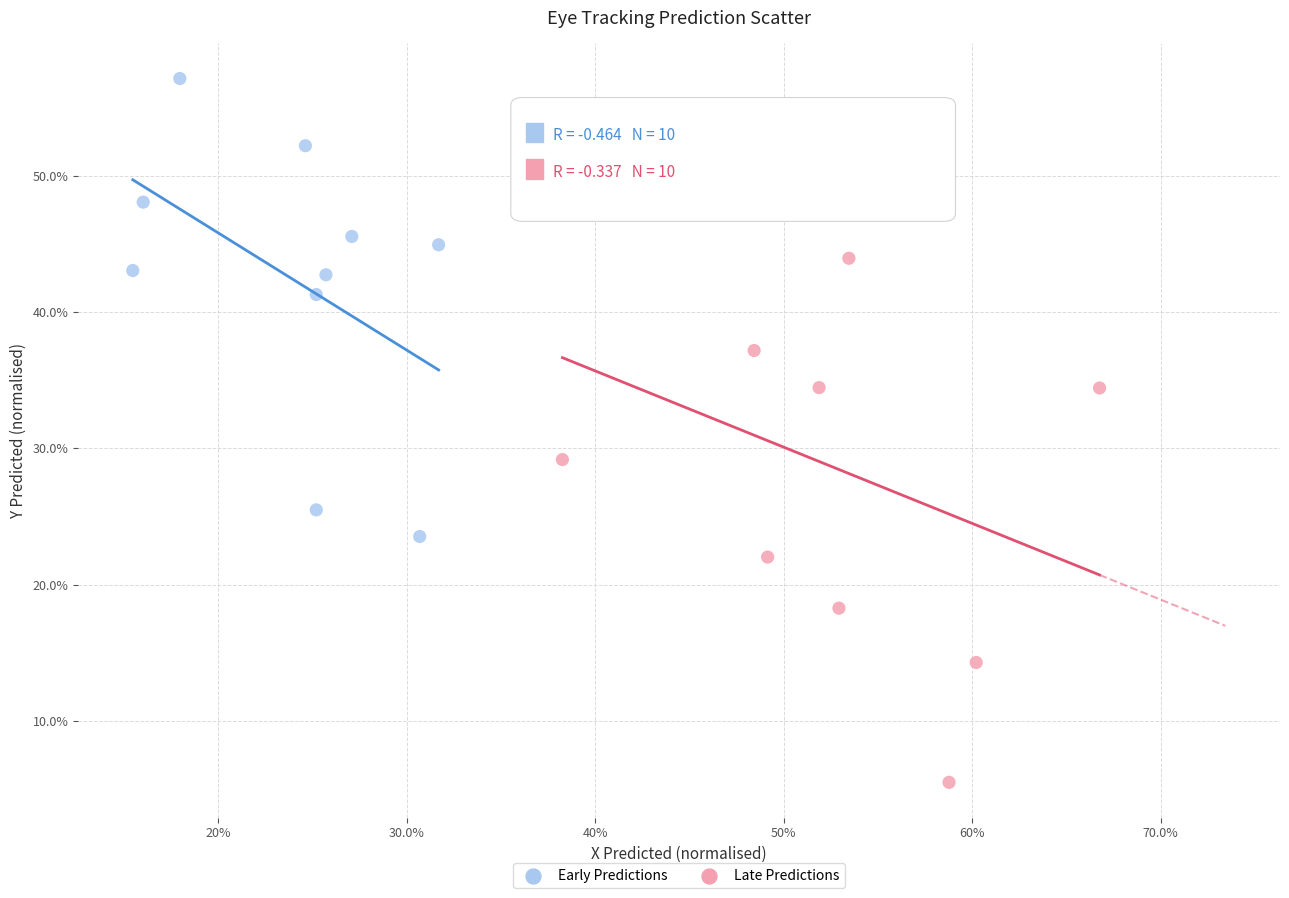

What are all the series names shown in the legend?

Early Predictions, Late Predictions